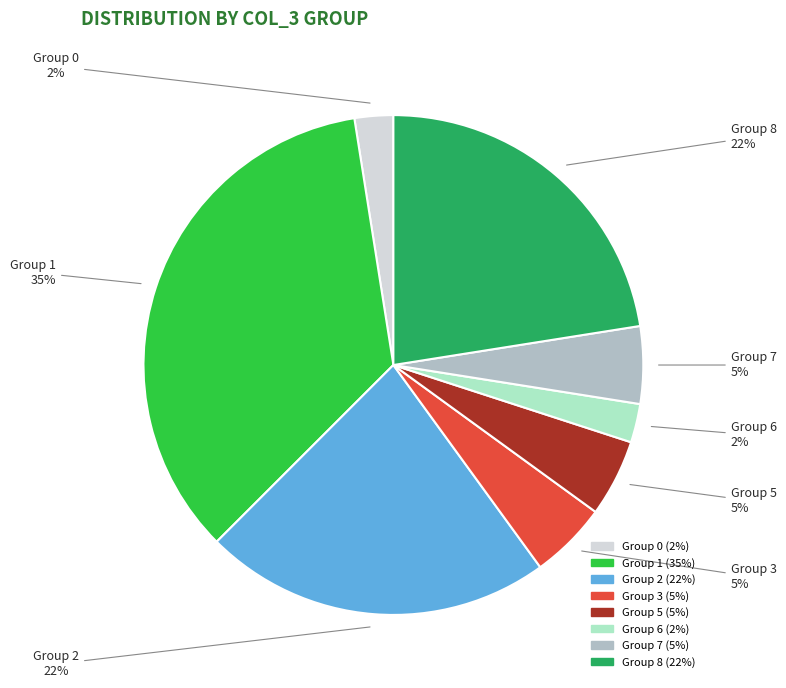

Approximately how many times larger is the value at Group 1 compared to Group 7?

7.0